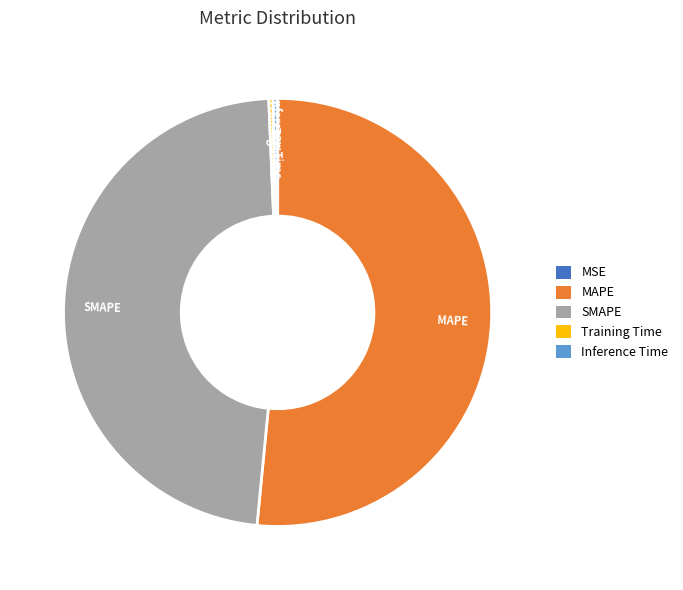

Which has a higher value, Training Time or SMAPE?

SMAPE